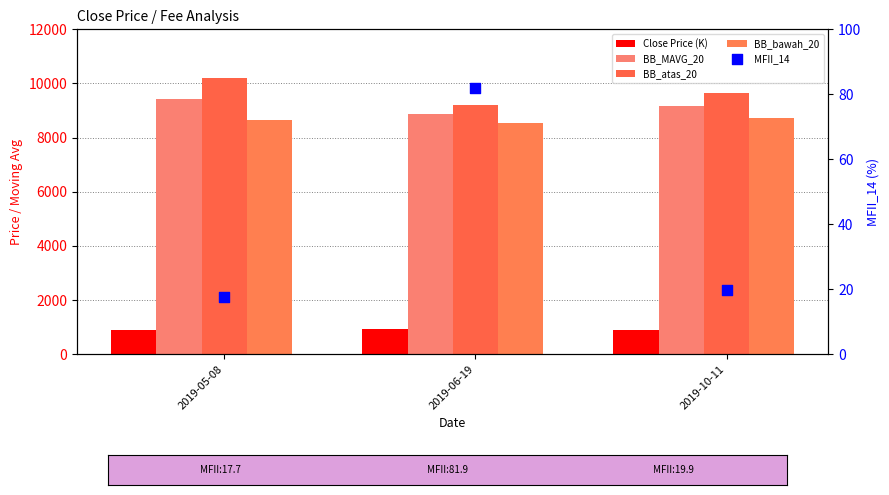

Which series has the largest Y range (max minus min)?

BB_atas_20